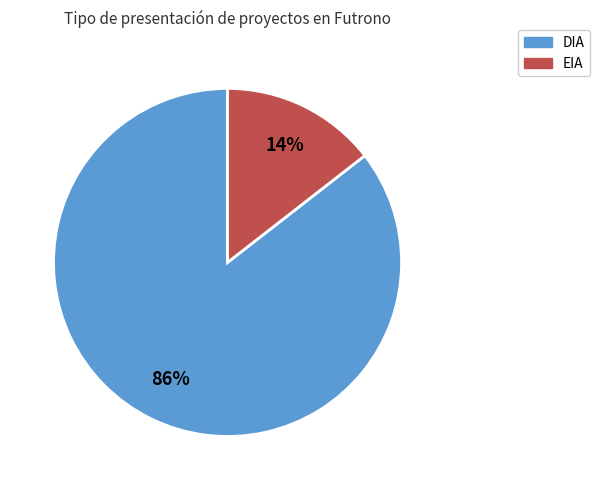

Do EIA and DIA together represent more than half of the pie?

Yes